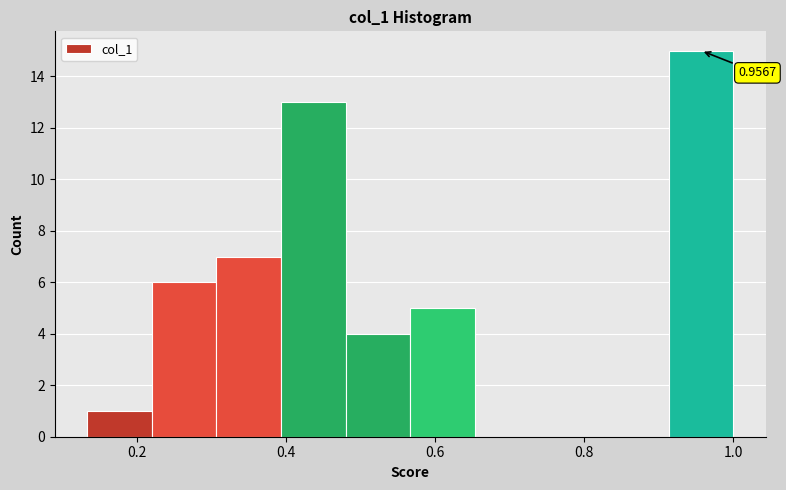

Over which range of the x-axis is the bar tallest?

0.92 to 1.00